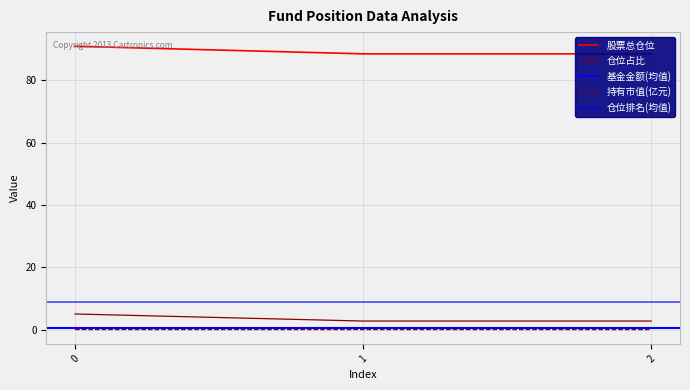

Which series has the largest range (max minus min)?

股票总仓位